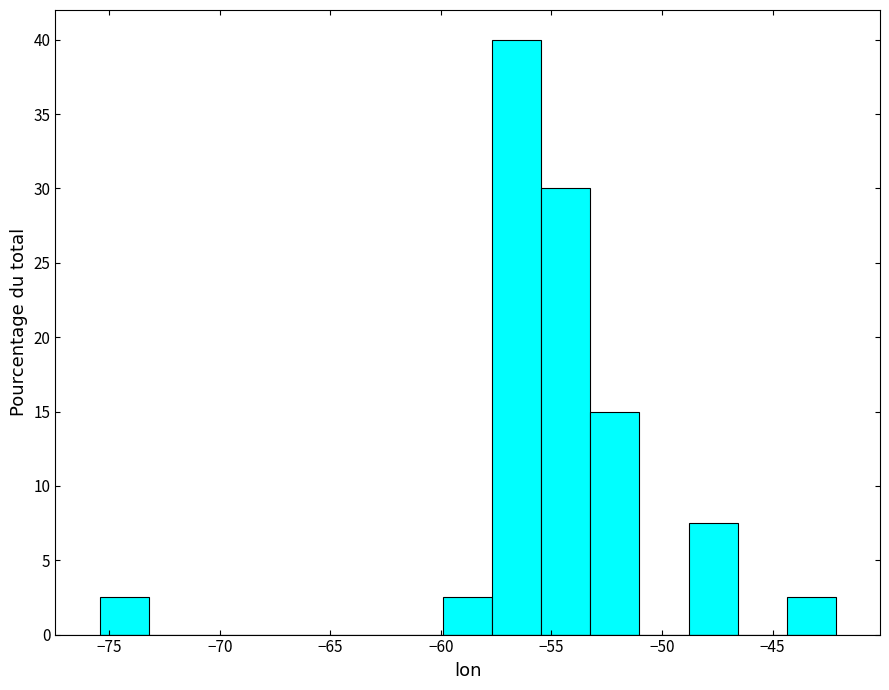

Over which range of the x-axis is the bar tallest?

-57.5 to -55.5